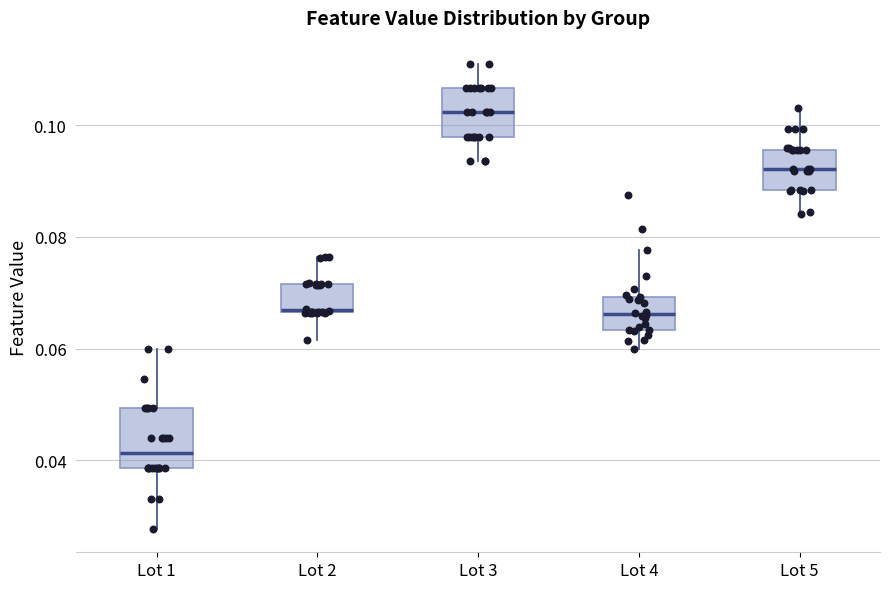

Comparing the boxes themselves (not the whiskers), which one is the tallest?

Lot 1